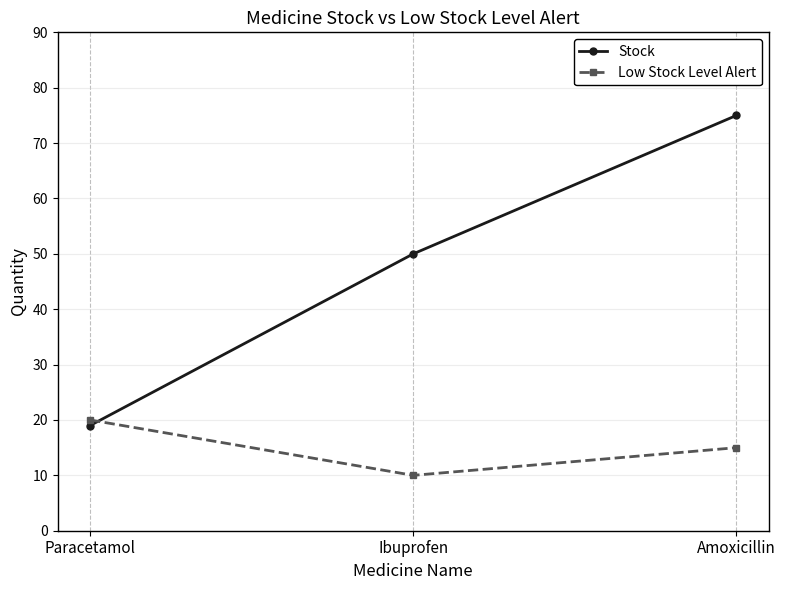

What are all the series names shown in the legend?

Stock, Low Stock Level Alert